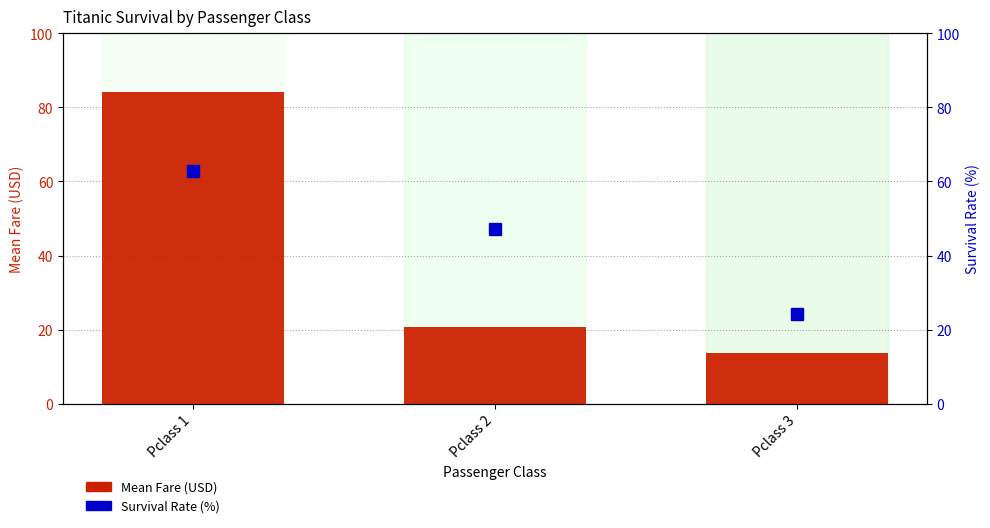

What are all the series names shown in the legend?

Mean Fare (USD), Survival Rate (%)